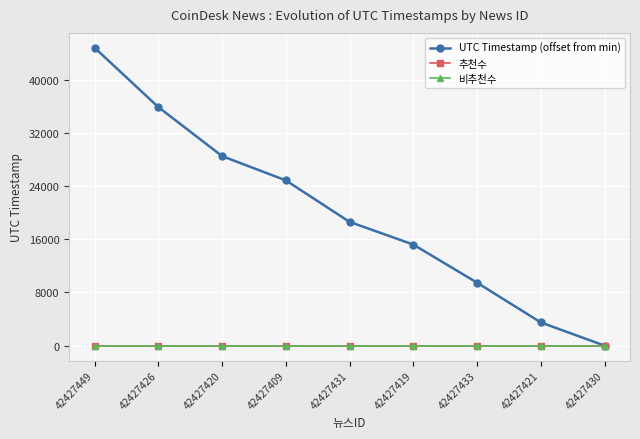

Does the chart have visible grid lines?

Yes